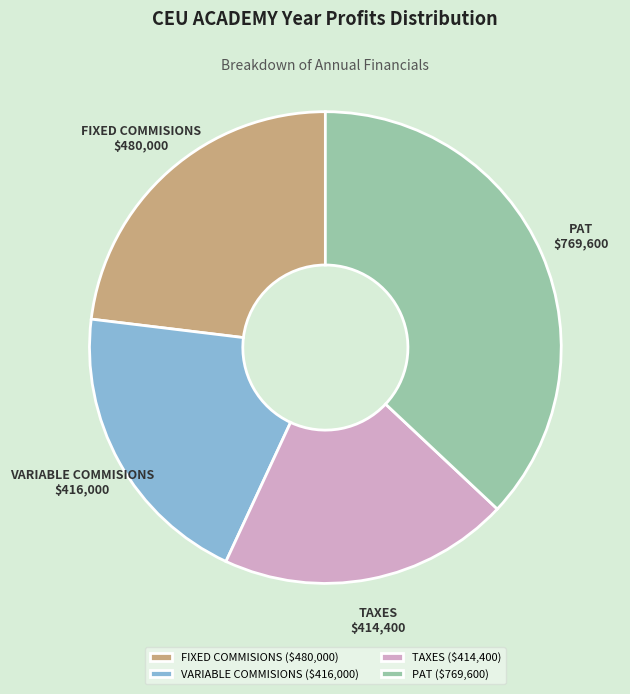

Which category has the biggest portion of the pie?

PAT